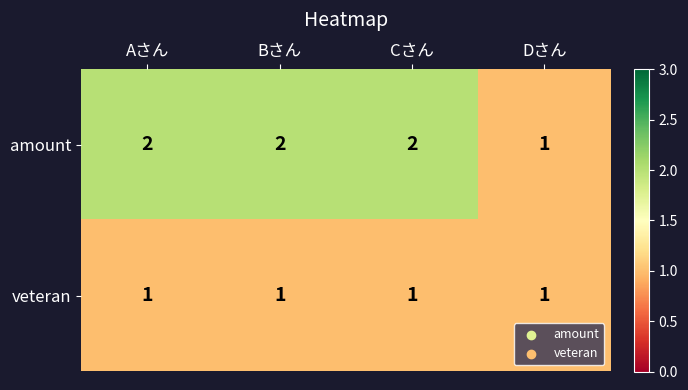

What is the sum of all amount values?

7